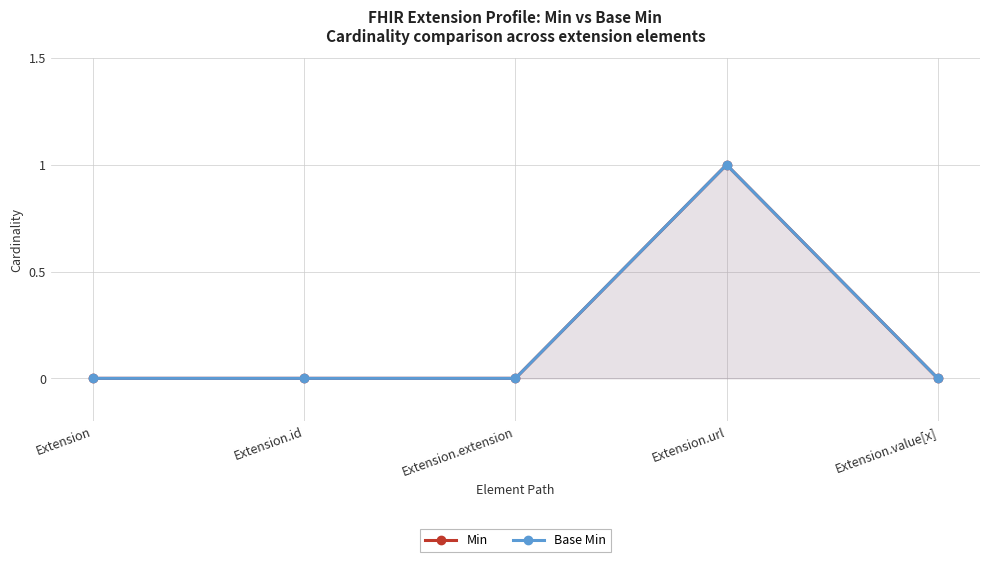

Rank the categories by Min value from highest to lowest.

Extension.url, Extension, Extension.id, Extension.extension, Extension.value[x]